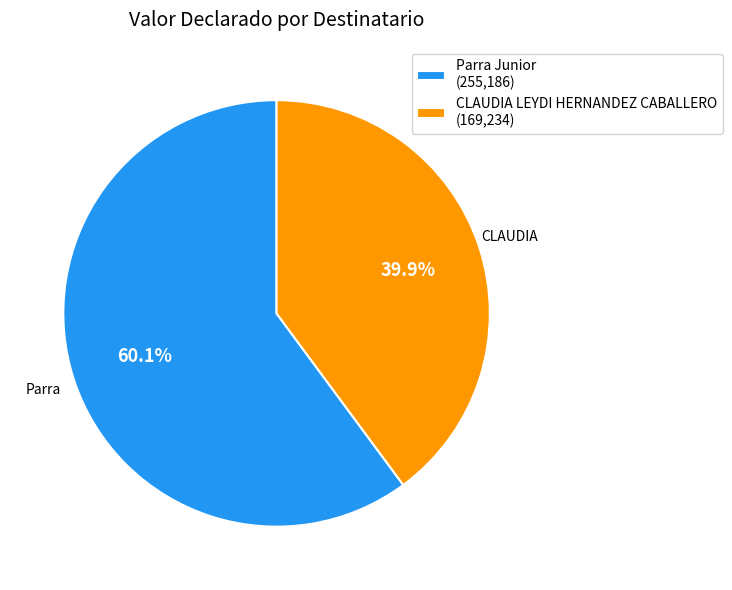

To the nearest percent, what portion does CLAUDIA LEYDI HERNANDEZ CABALLERO represent?

40%